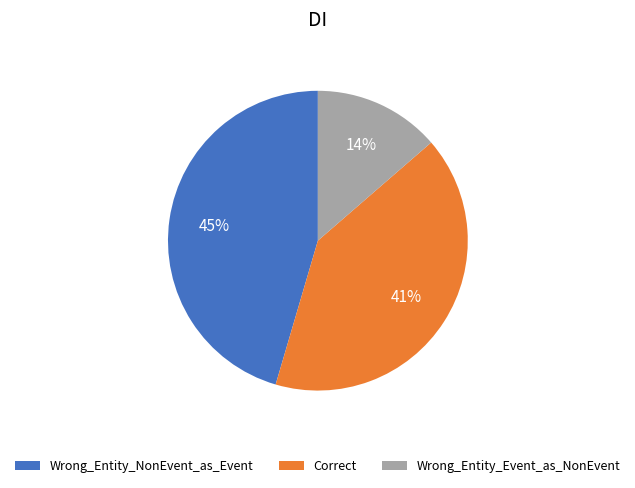

Which category has the biggest portion of the pie?

Wrong_Entity_NonEvent_as_Event